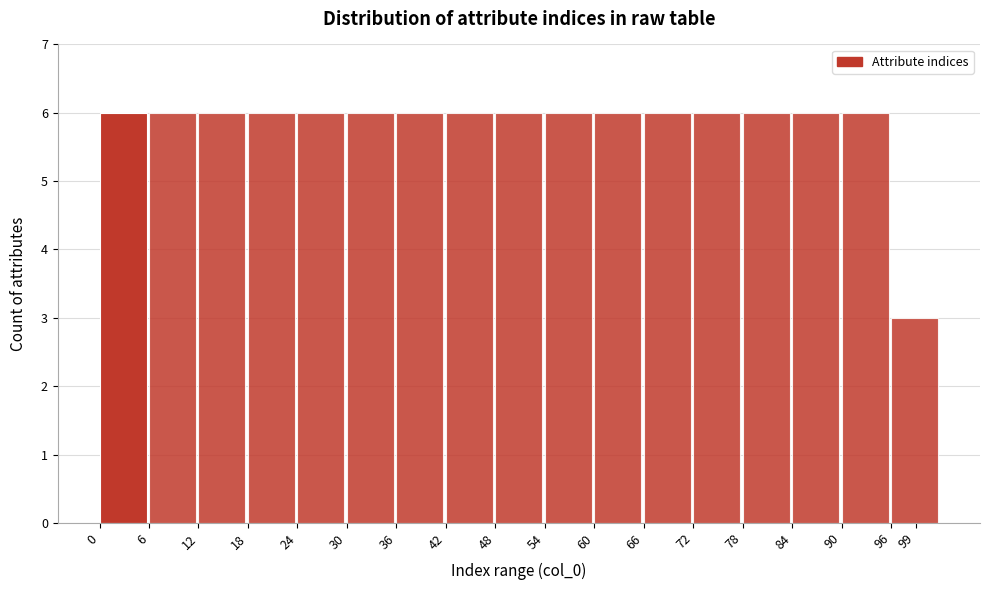

Reading right to left, extract all data points from this chart.

99=3	90=6	84=6	78=6	72=6	66=6	60=6	54=6	48=6	42=6	36=6	30=6	24=6	18=6	12=6	6=6	0=6